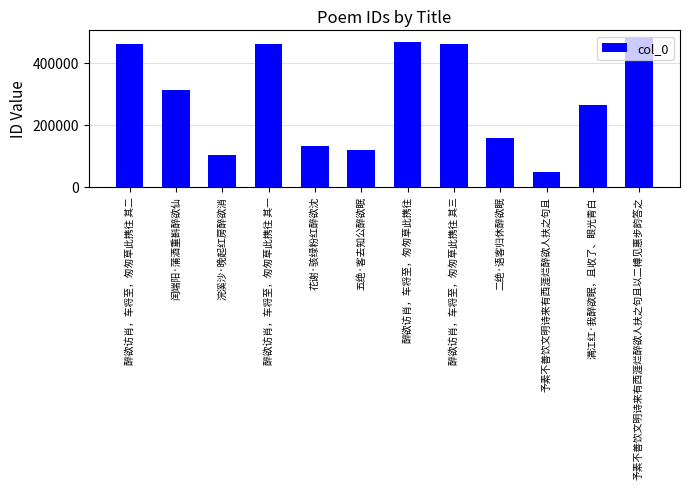

Which label corresponds to the largest value in the chart?

予素不善饮文明诗来有西涯烂醉欲人扶之句且以二樽见惠步韵答之